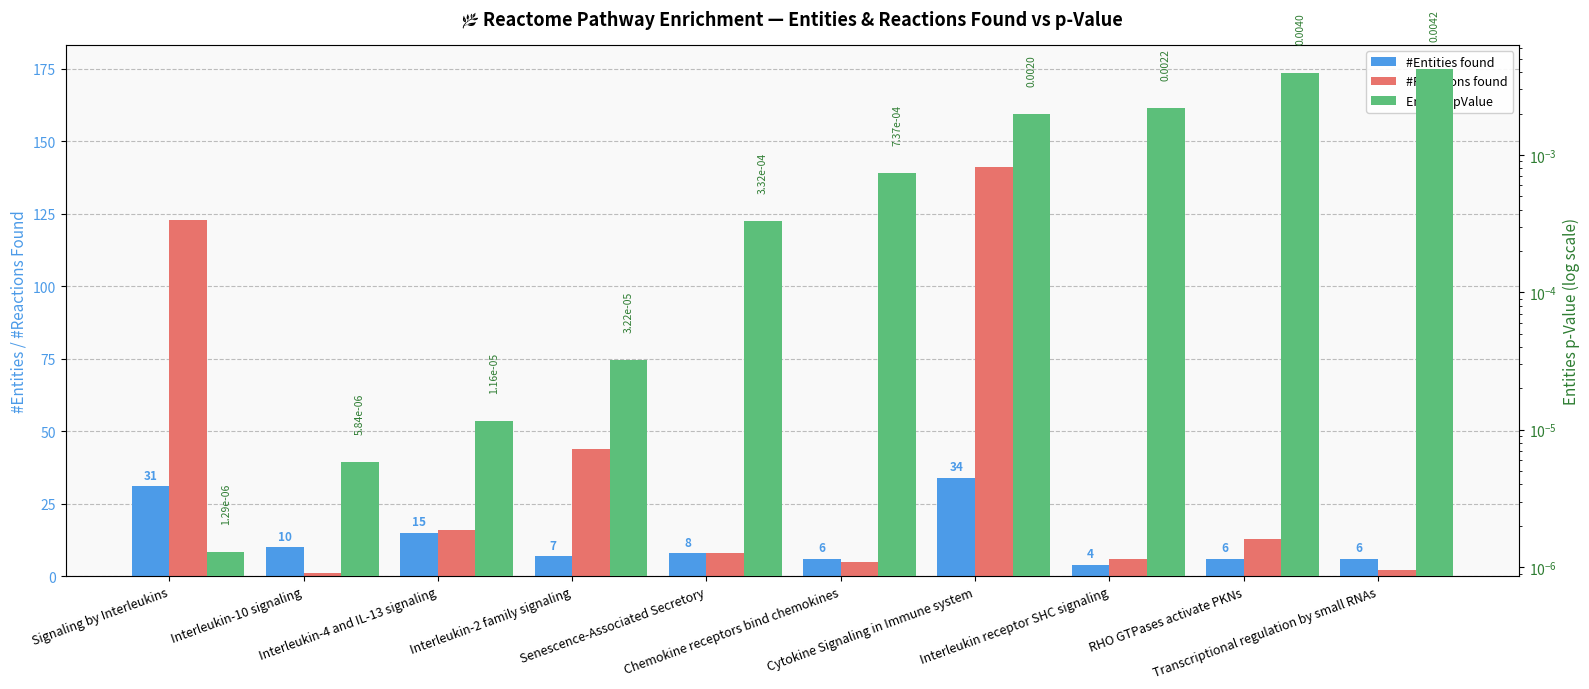

True or false: #Entities found has a value of 9.3 at Transcriptional regulation by small RNAs.

False